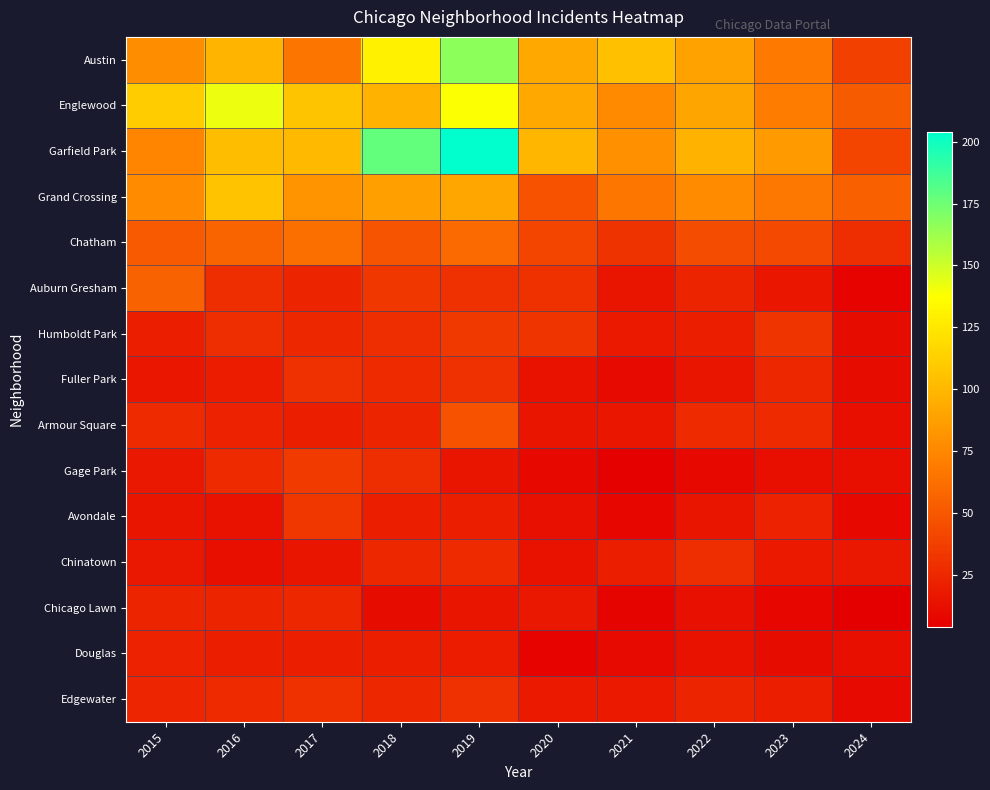

List the series in order of their peak value, highest first.

Garfield Park, Austin, Englewood, Grand Crossing, Chatham, Auburn Gresham, Armour Square, Gage Park, Humboldt Park, Avondale, Edgewater, Fuller Park, Chinatown, Chicago Lawn, Douglas